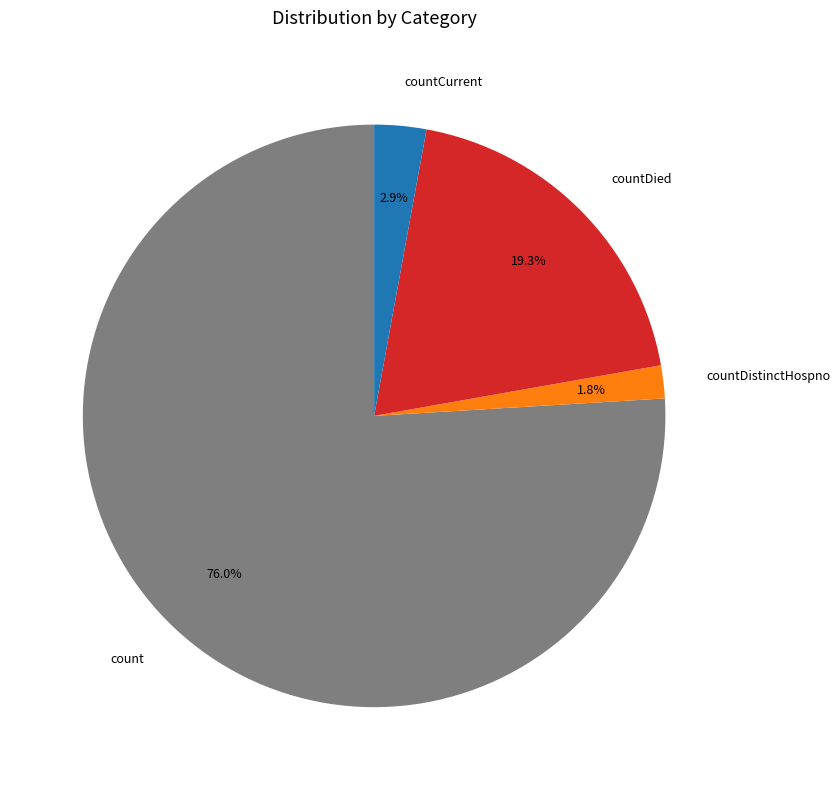

Between countDied and countCurrent, which is larger?

countDied